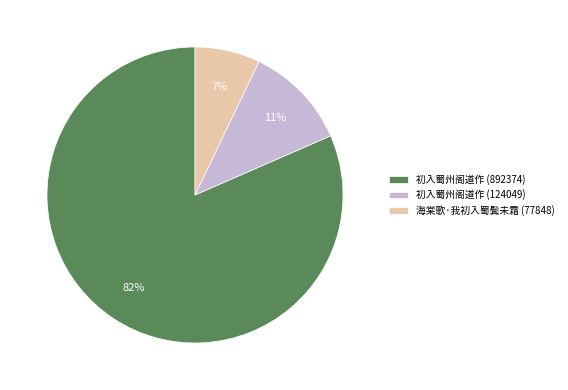

Is 海棠歌·我初入蜀鬓未霜 (77848) the majority of the pie?

No